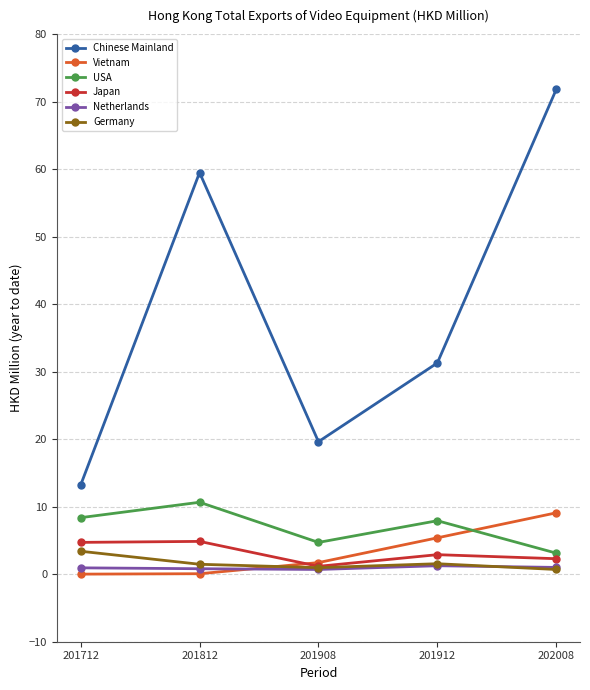

Which series has the largest total across all categories?

Chinese Mainland